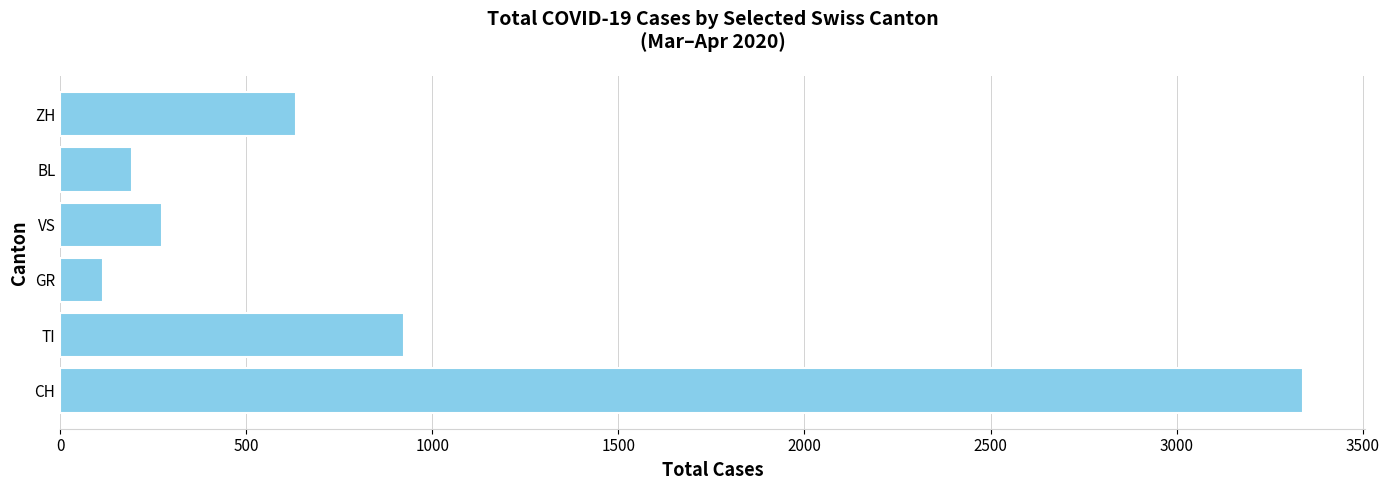

What is the ratio of the value at GR to the value at VS?

0.4